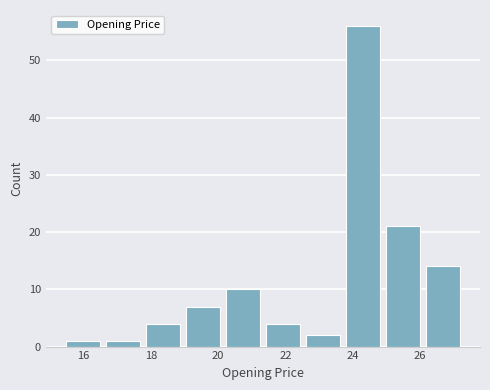

How tall is the bar that spans 16.6 to 17.8 on the x-axis? Neither the bar edges nor the heights are printed on the chart, so give them approximately, as read against the axes.

1